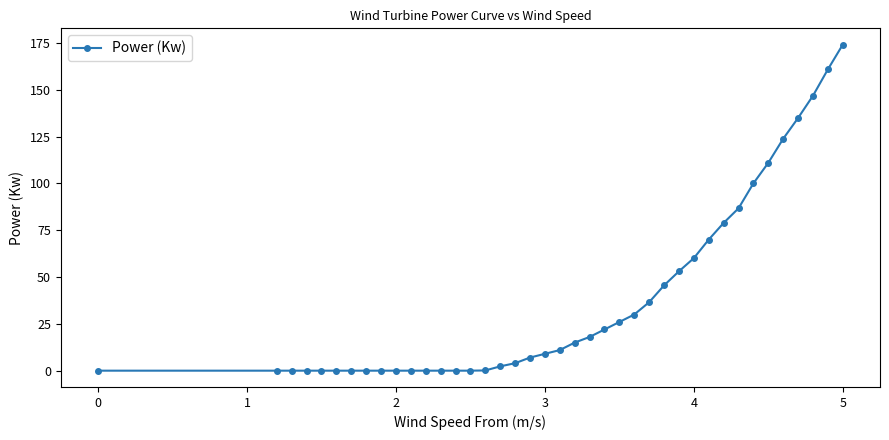

What is the value of the 18th point from the left?

4.0